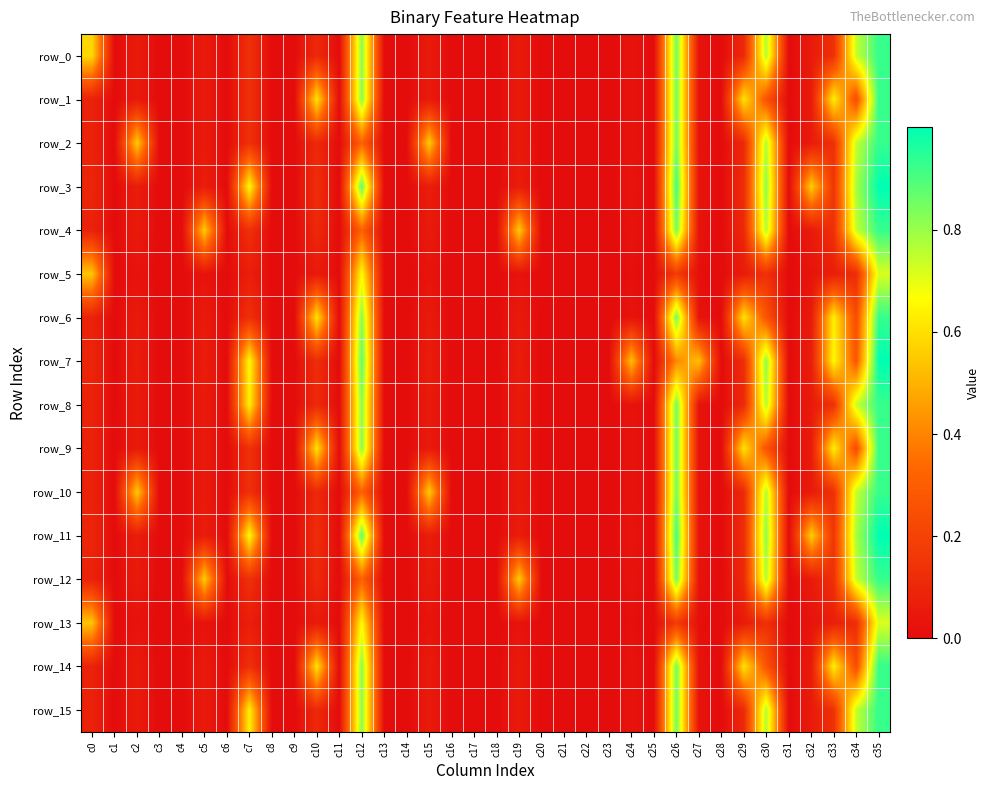

What is the average value of the row_13 series?

0.1